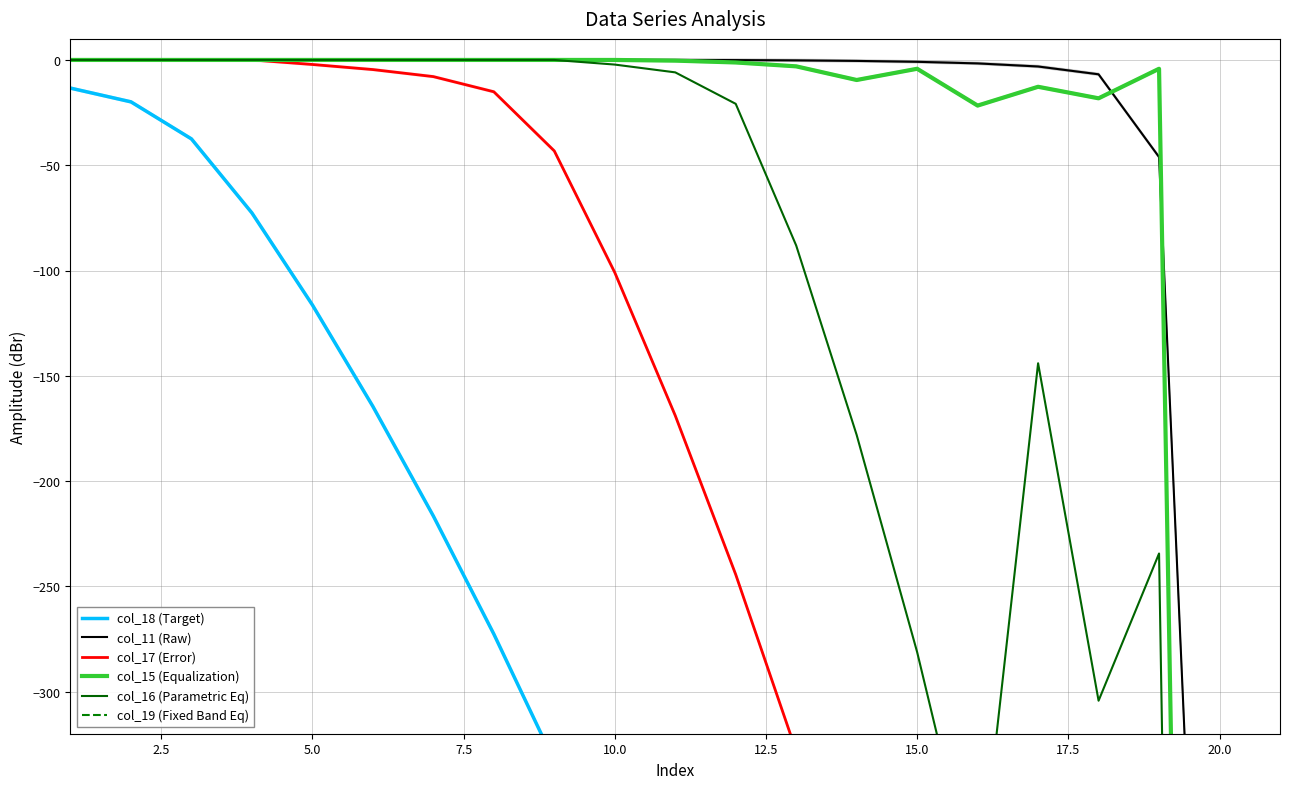

How many negative values does the col_17 (Error) series have?

18